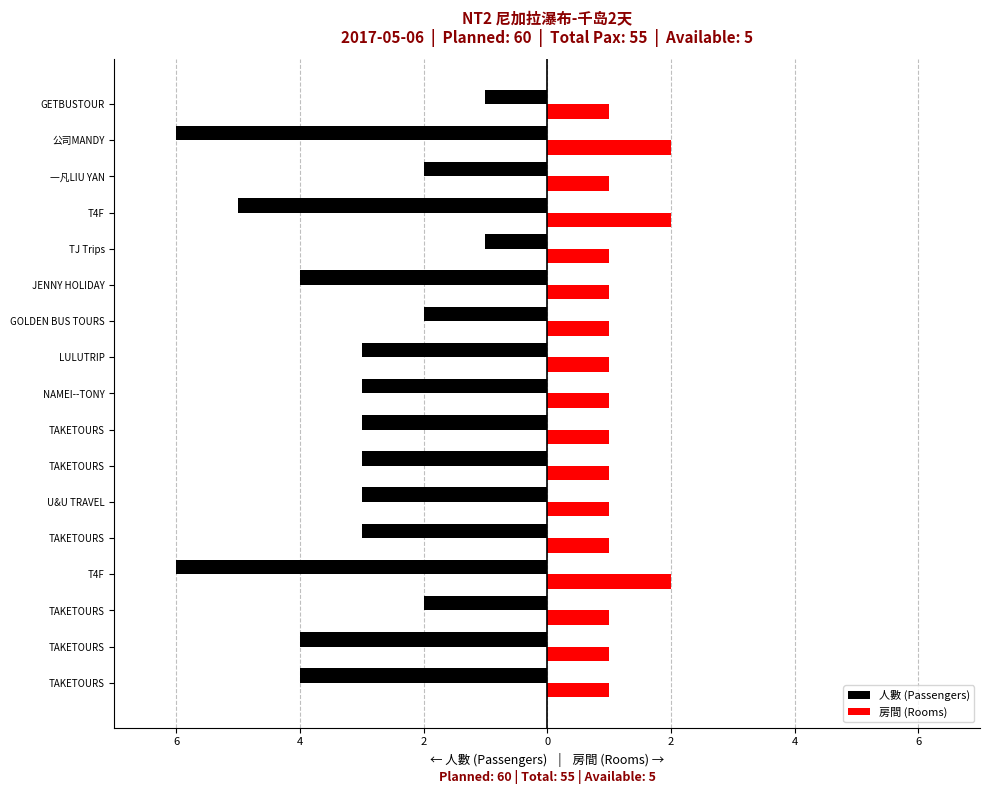

What are all the series names shown in the legend?

人數 (Passengers), 房間 (Rooms)